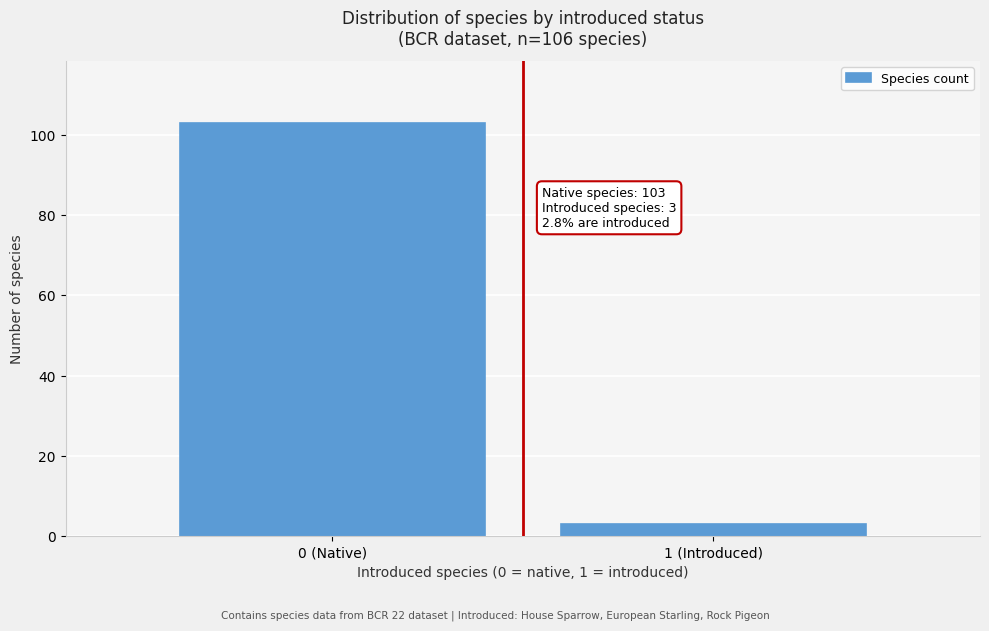

Reading right to left, what are all the values shown in this chart?

3	103